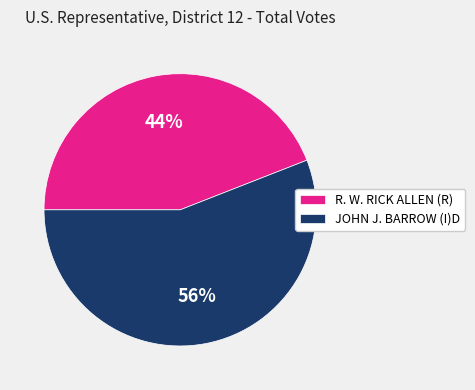

Do JOHN J. BARROW (I)D and R. W. RICK ALLEN (R) together represent more than half of the pie?

Yes